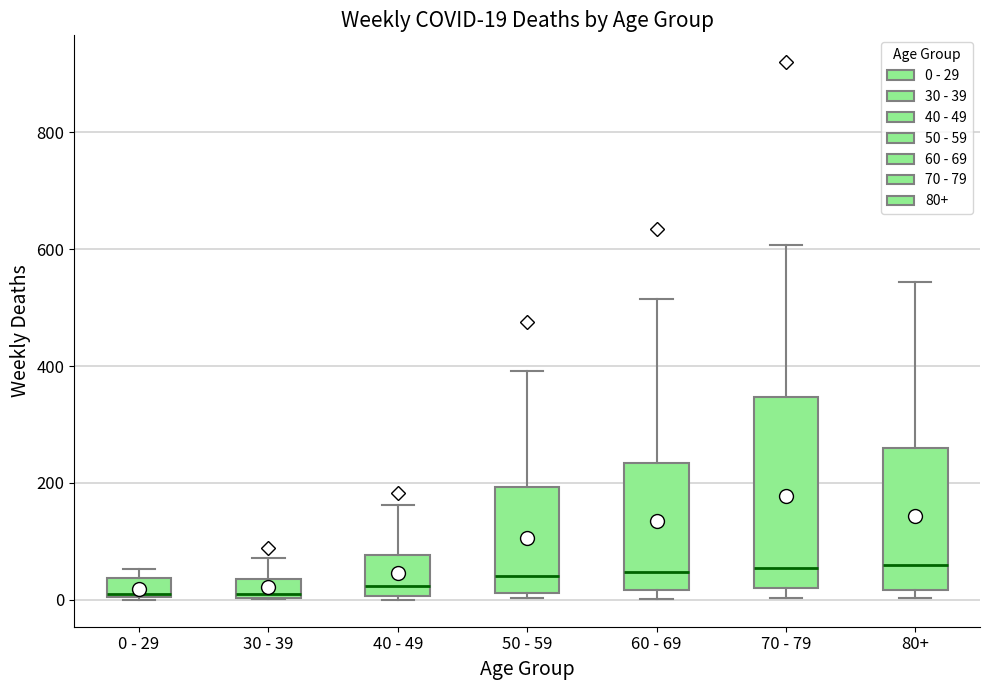

Comparing the boxes themselves (not the whiskers), which one is the tallest?

70 - 79